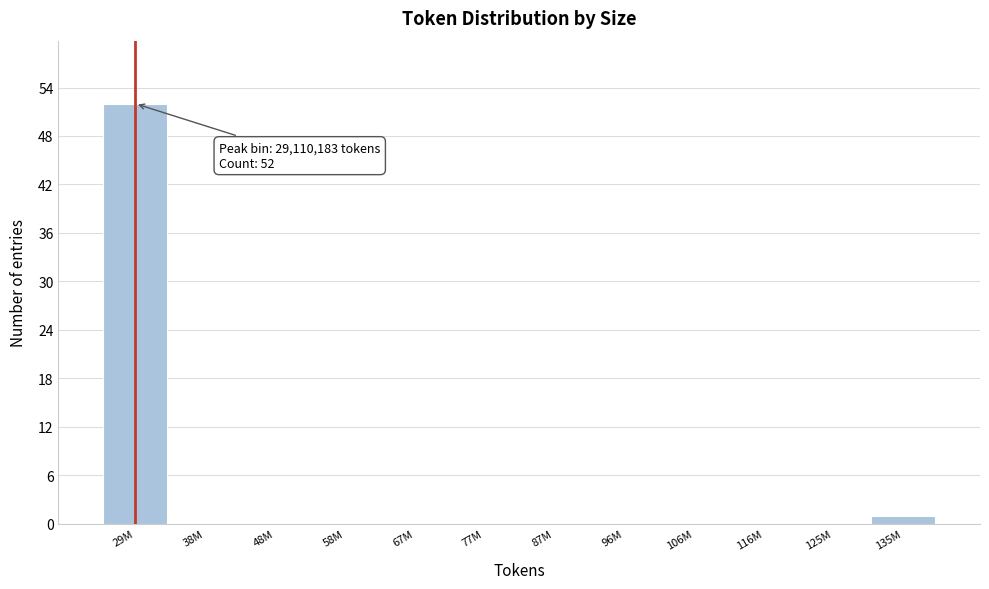

Reading right to left, list all the values displayed in this chart.

135M=1	125M=0	116M=0	106M=0	96M=0	87M=0	77M=0	67M=0	58M=0	48M=0	38M=0	29M=52